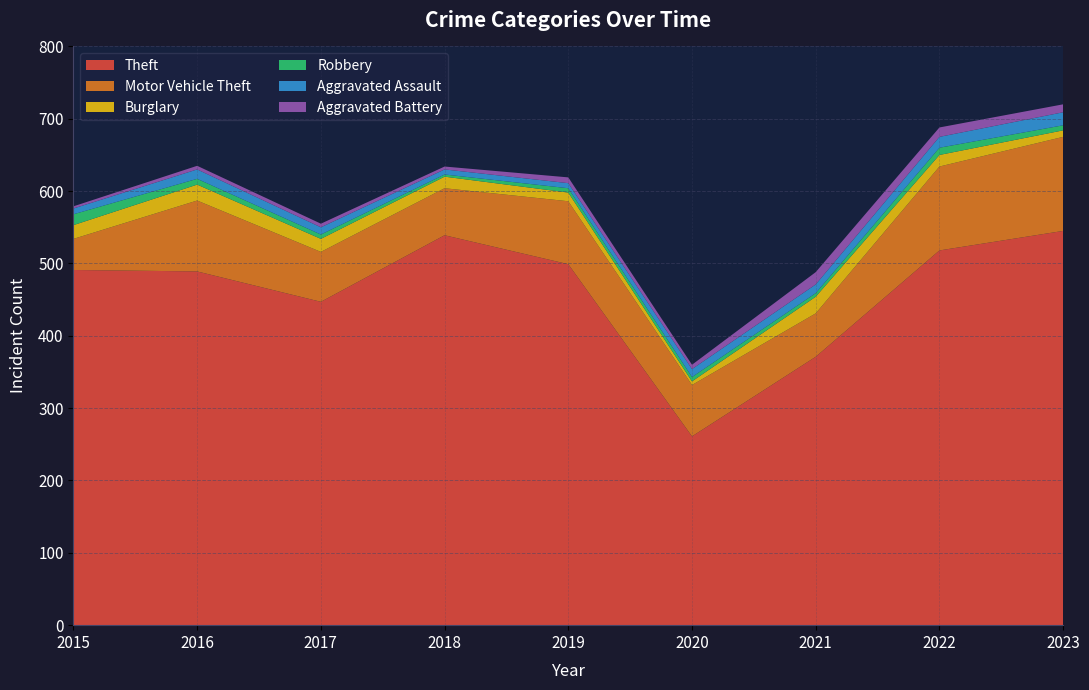

Reading left to right, list all the values displayed in this chart.

Theft: 2015=491	2016=489	2017=447	2018=539	2019=499	2020=261	2021=371	2022=518	2023=545
Motor Vehicle Theft: 2015=43	2016=98	2017=69	2018=65	2019=87	2020=71	2021=60	2022=116	2023=130
Burglary: 2015=19	2016=22	2017=18	2018=16	2019=12	2020=5	2021=23	2022=16	2023=9
Robbery: 2015=15	2016=8	2017=6	2018=3	2019=6	2020=6	2021=5	2022=10	2023=7
Aggravated Assault: 2015=8	2016=13	2017=10	2018=7	2019=7	2020=11	2021=12	2022=15	2023=18
Aggravated Battery: 2015=3	2016=5	2017=5	2018=4	2019=8	2020=6	2021=17	2022=13	2023=11